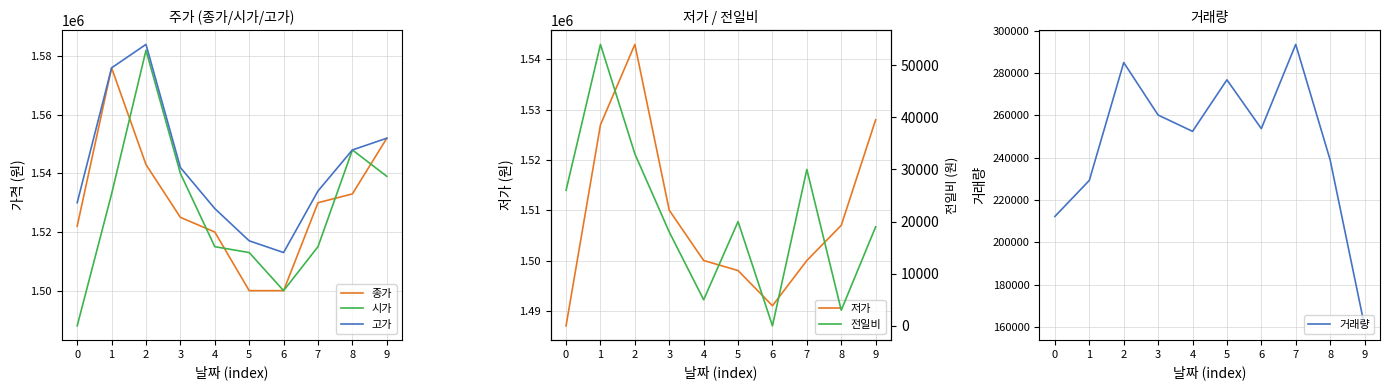

Which series has the largest range (max minus min)?

거래량